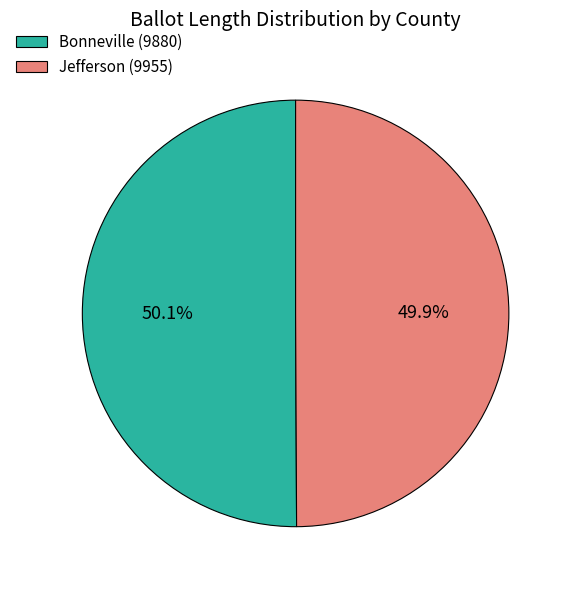

Is there a majority slice in this chart?

Yes